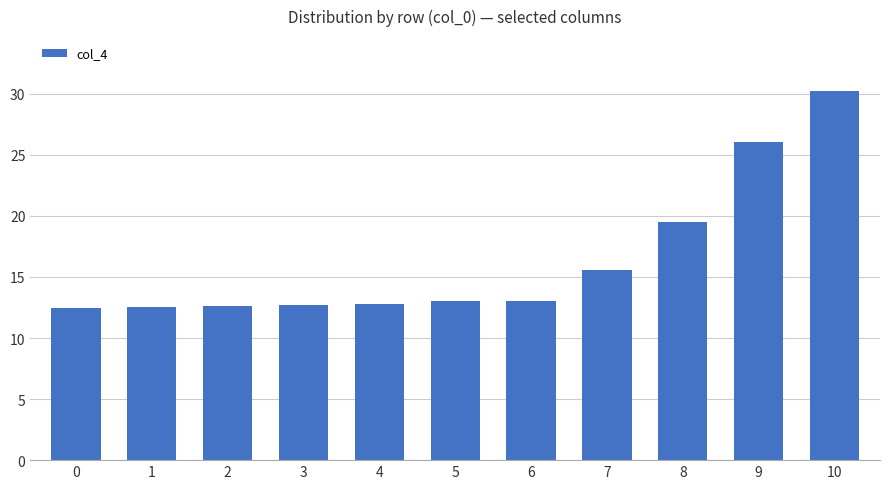

How many categories are shown in the chart?

11